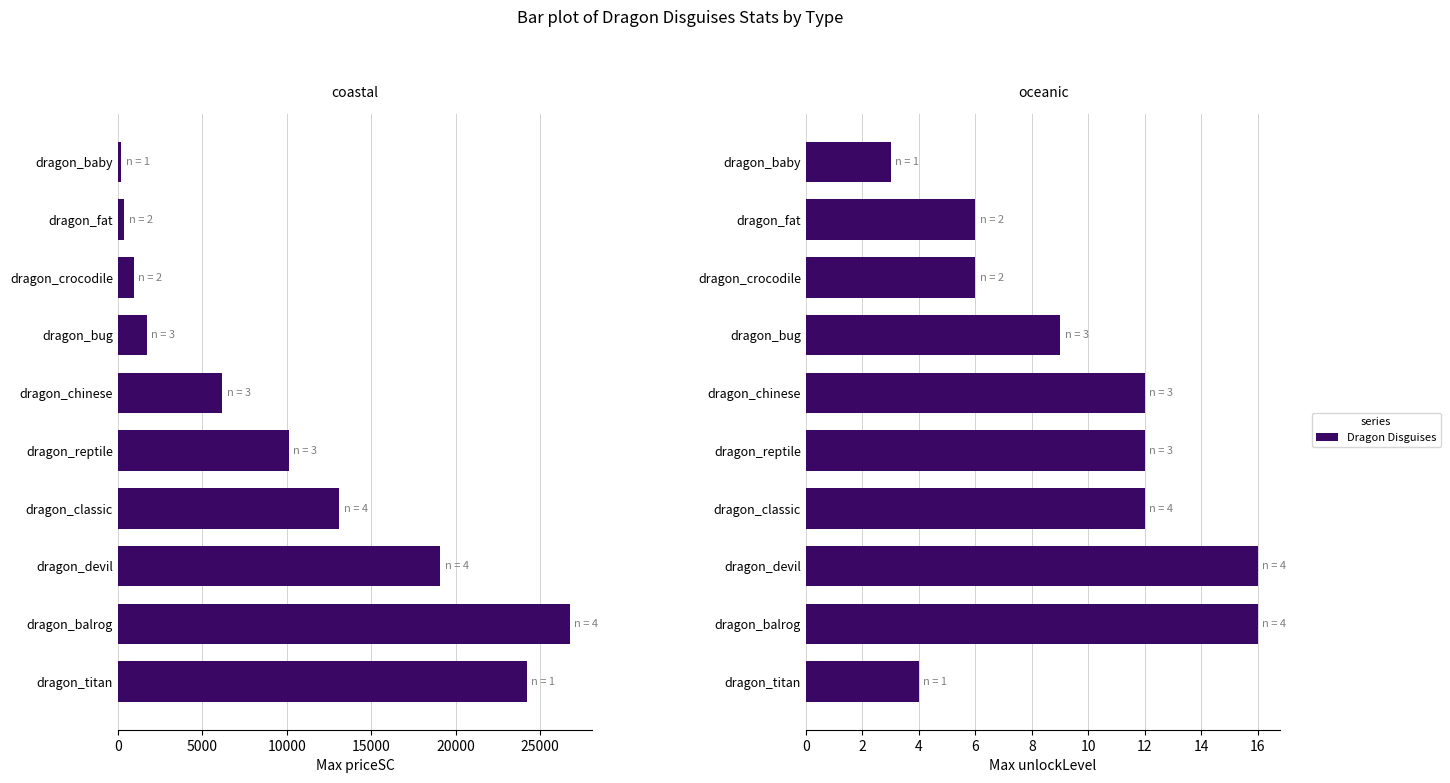

The value of max unlockLevel at dragon_bug is 9. True or false?

True